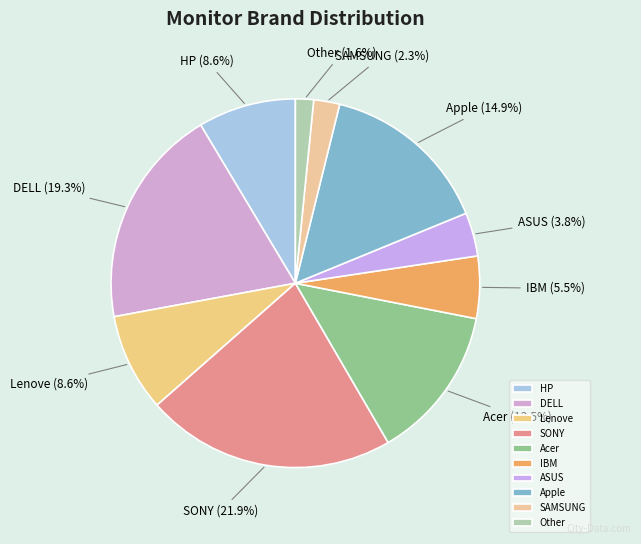

True or false: ASUS accounts for 4% of the total.

True